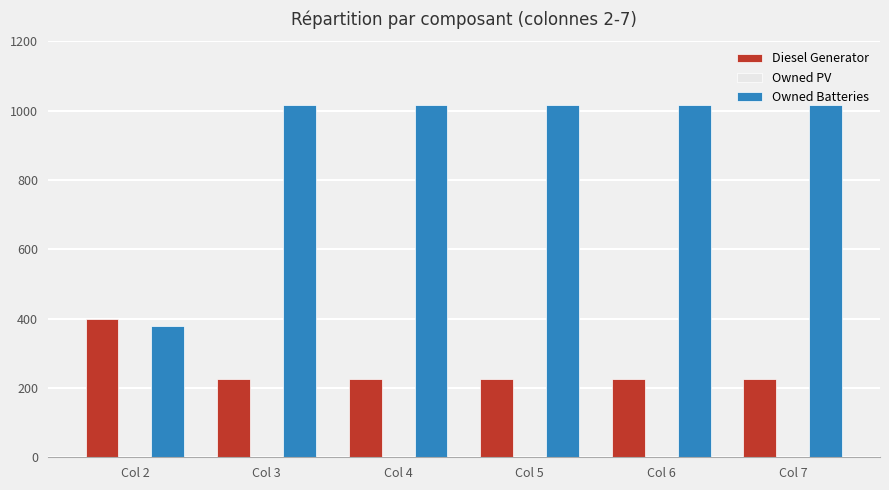

The value of Diesel Generator at Col 7 is 225. True or false?

True